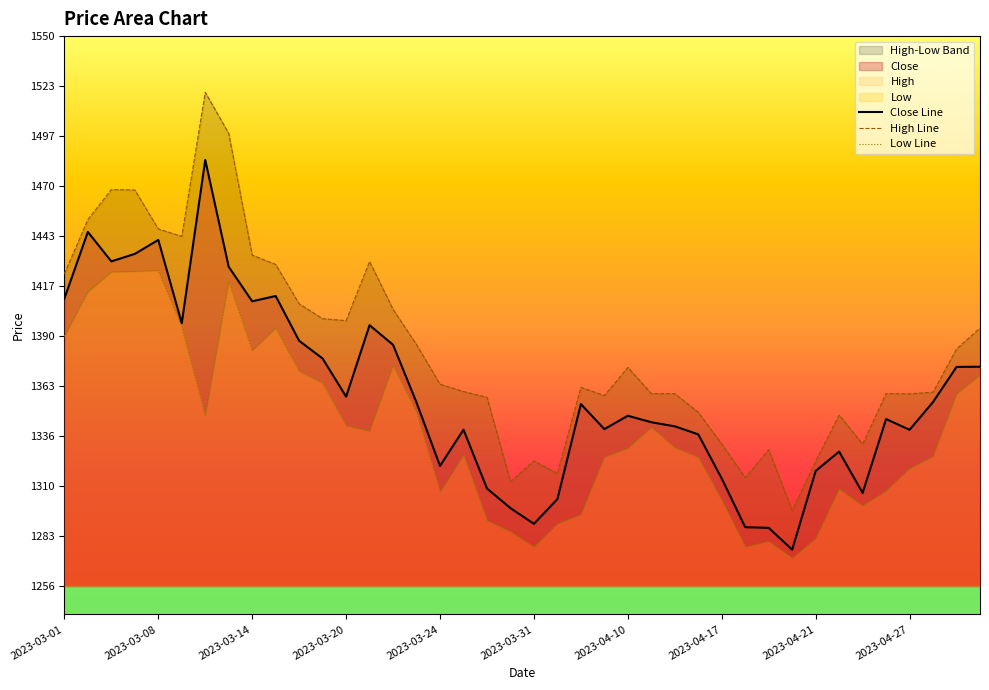

True or false: Low Line and Close Line intersect in this chart.

False